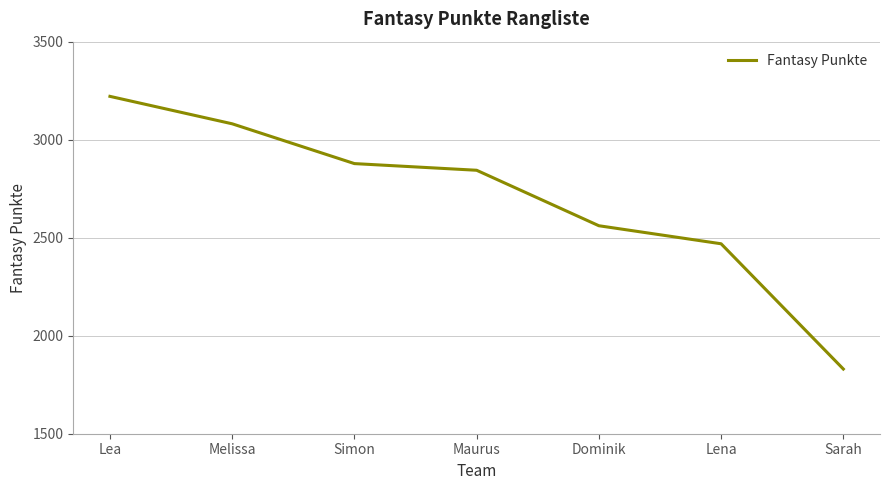

Does the chart have visible grid lines?

Yes